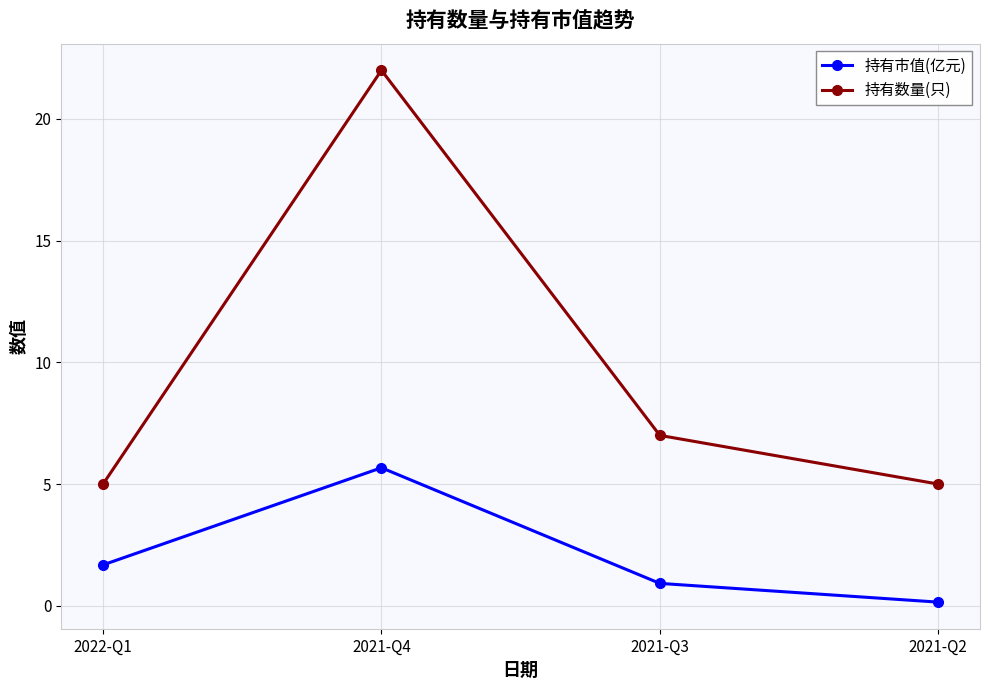

At how many categories does at least one series exceed 19?

1